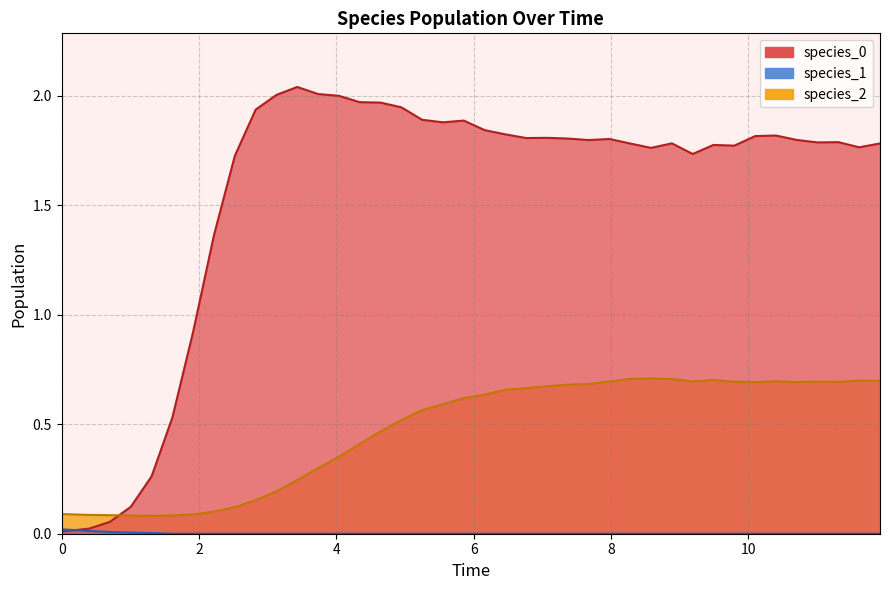

Which series ends up on top after the final intersection of species_0 and species_2?

species_0